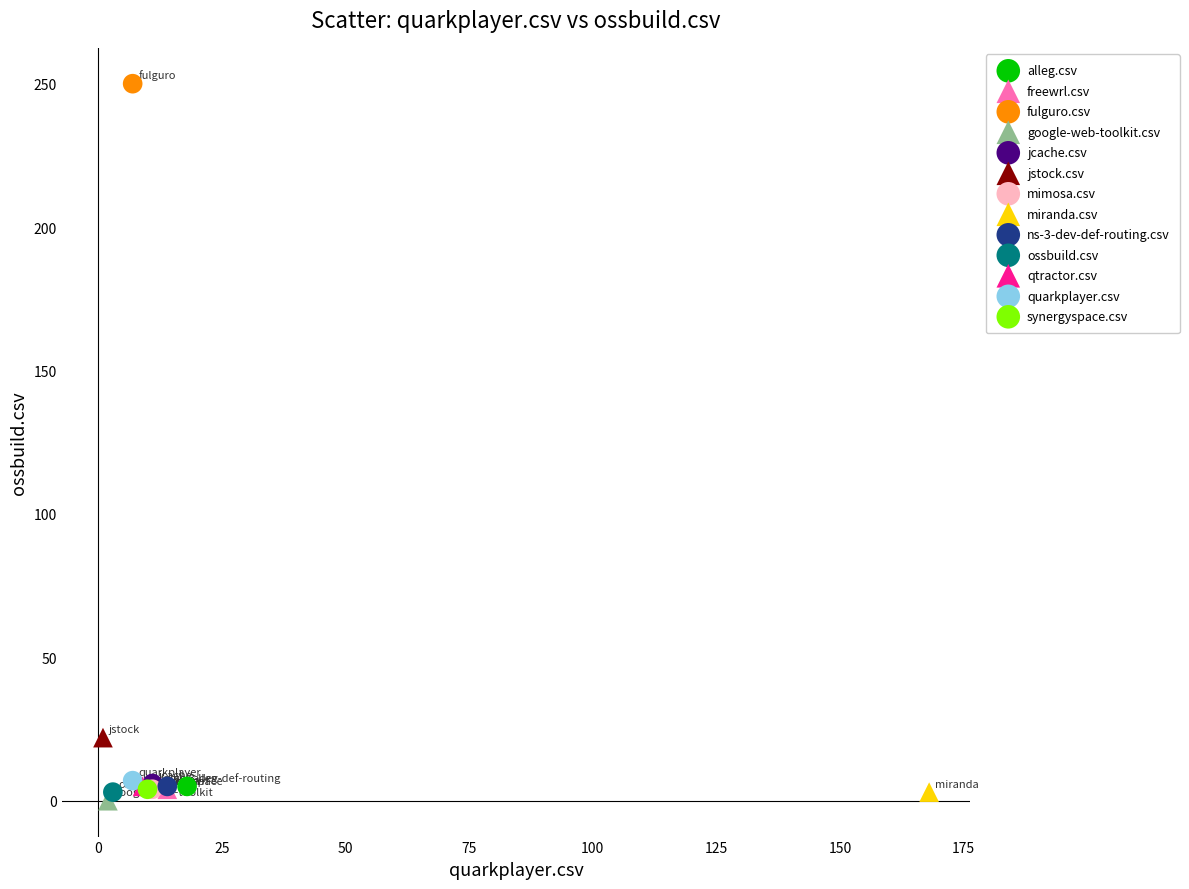

What are all the series names shown in the legend?

alleg.csv, freewrl.csv, fulguro.csv, google-web-toolkit.csv, jcache.csv, jstock.csv, mimosa.csv, miranda.csv, ns-3-dev-def-routing.csv, ossbuild.csv, qtractor.csv, quarkplayer.csv, synergyspace.csv